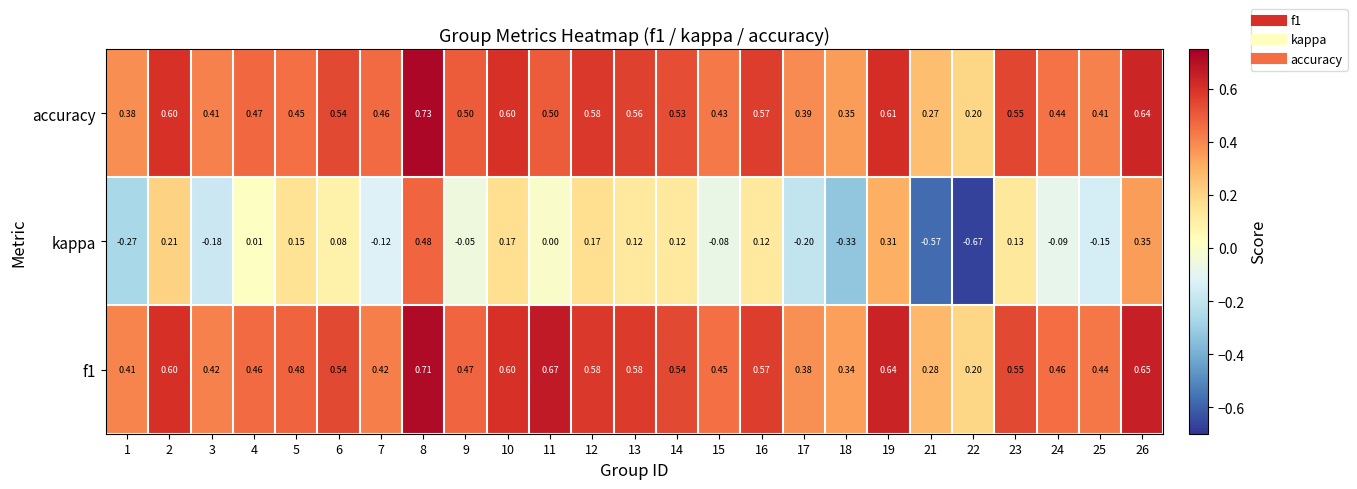

Which series has the largest total across all categories?

f1